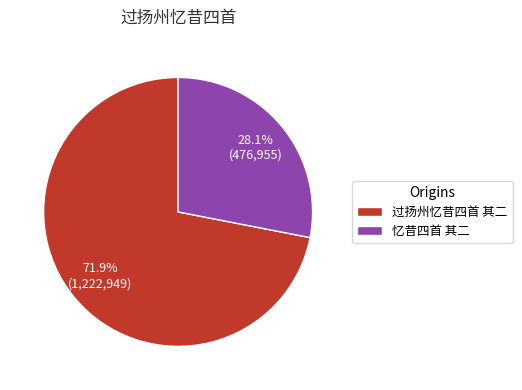

Rank the categories by value from highest to lowest.

过扬州忆昔四首 其二, 忆昔四首 其二